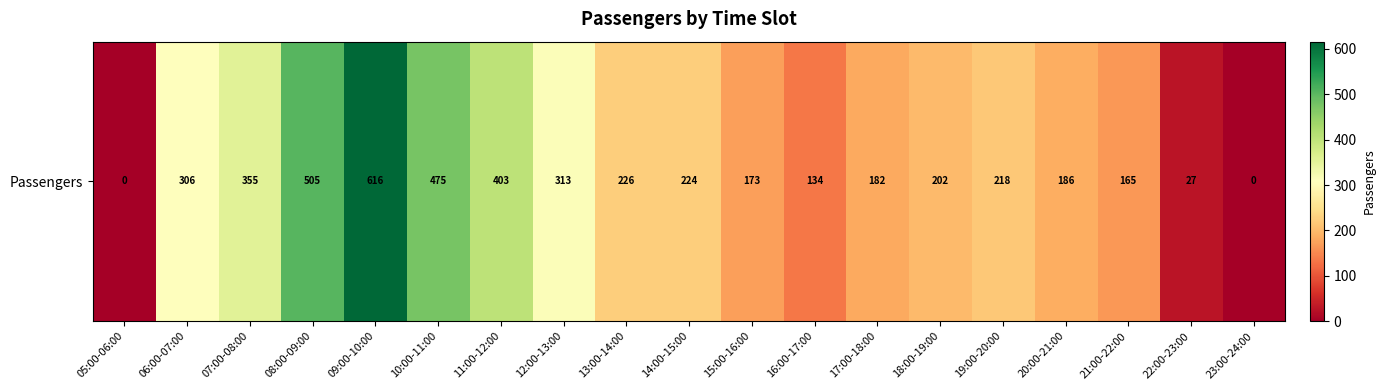

List the labels in order of value, smallest first.

05:00-06:00, 23:00-24:00, 22:00-23:00, 16:00-17:00, 21:00-22:00, 15:00-16:00, 17:00-18:00, 20:00-21:00, 18:00-19:00, 19:00-20:00, 14:00-15:00, 13:00-14:00, 06:00-07:00, 12:00-13:00, 07:00-08:00, 11:00-12:00, 10:00-11:00, 08:00-09:00, 09:00-10:00